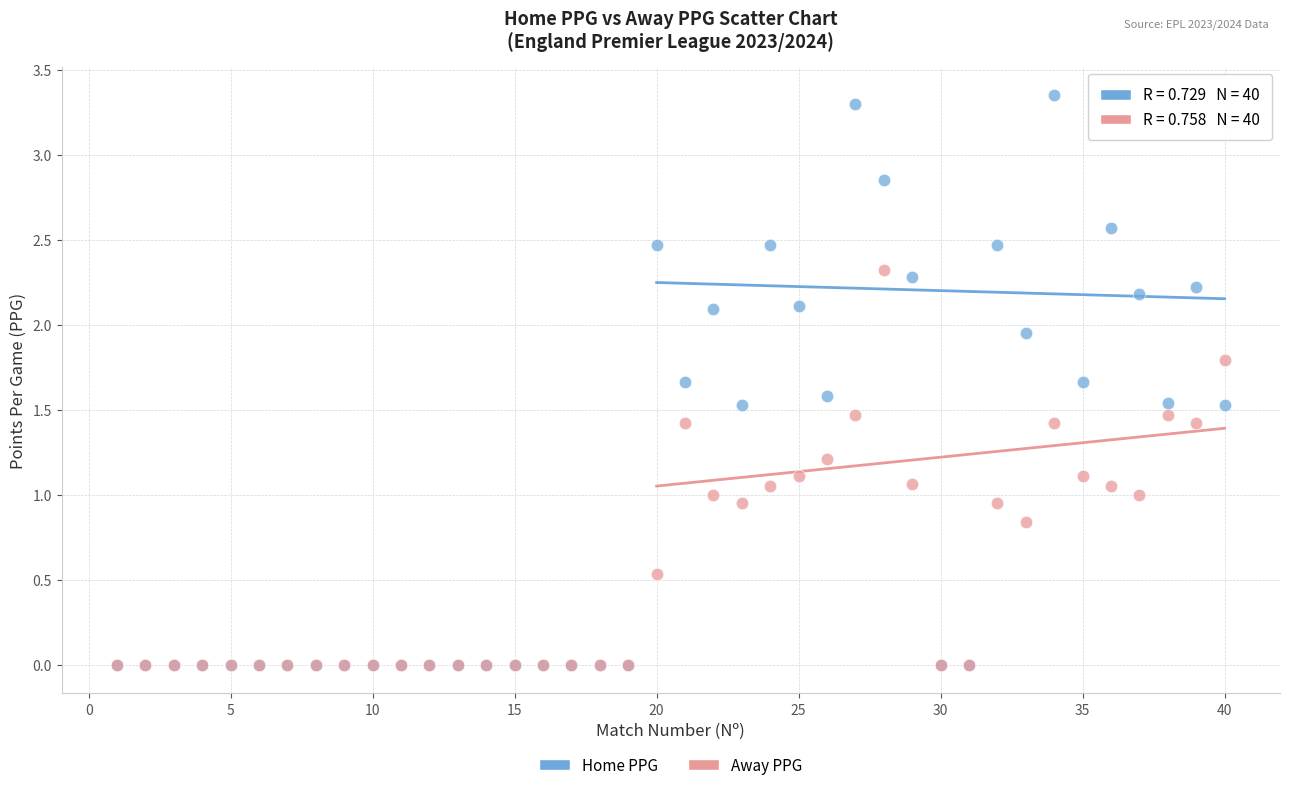

What are all the series names shown in the legend?

Home PPG, Away PPG